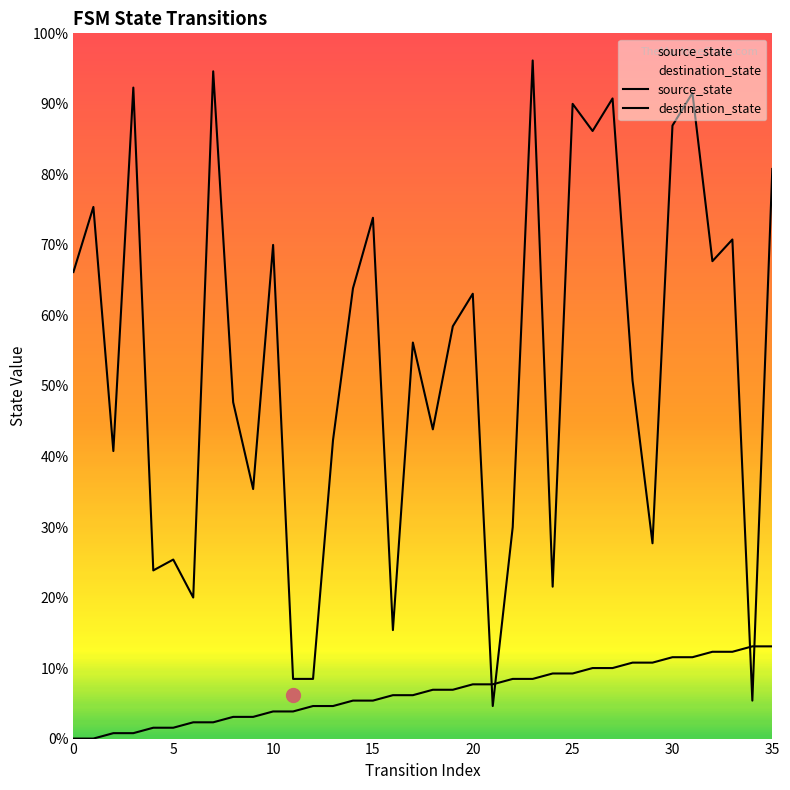

How many data points in destination_state are above 76?

17